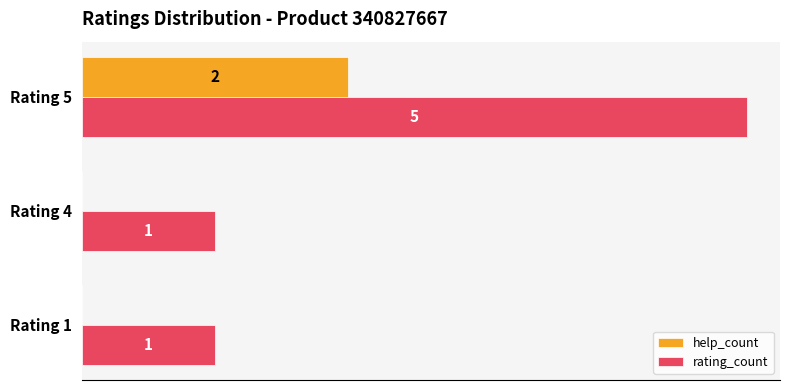

At which category does the chart reach its peak across all series?

Rating 5